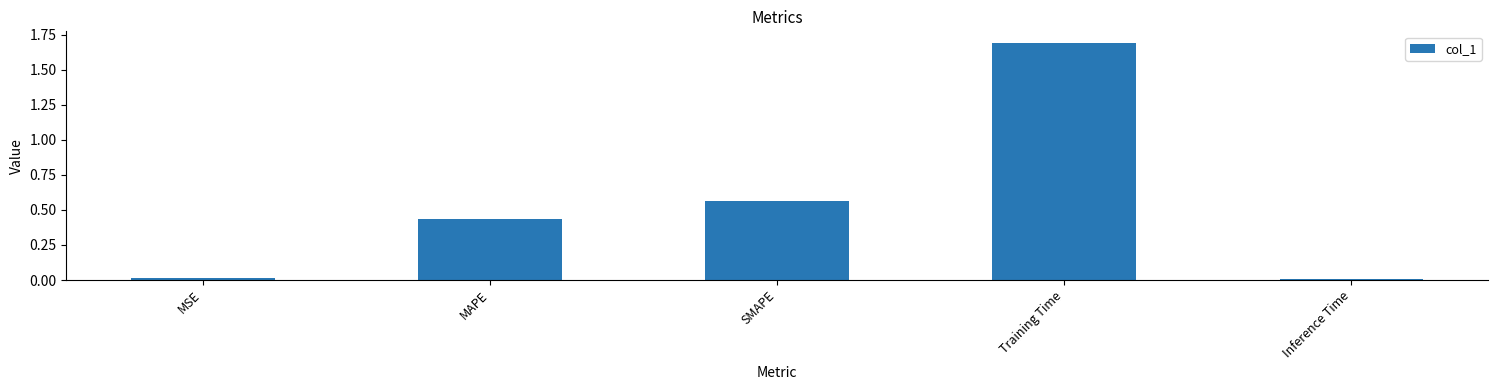

The value at Training Time is 0.9. True or false?

False